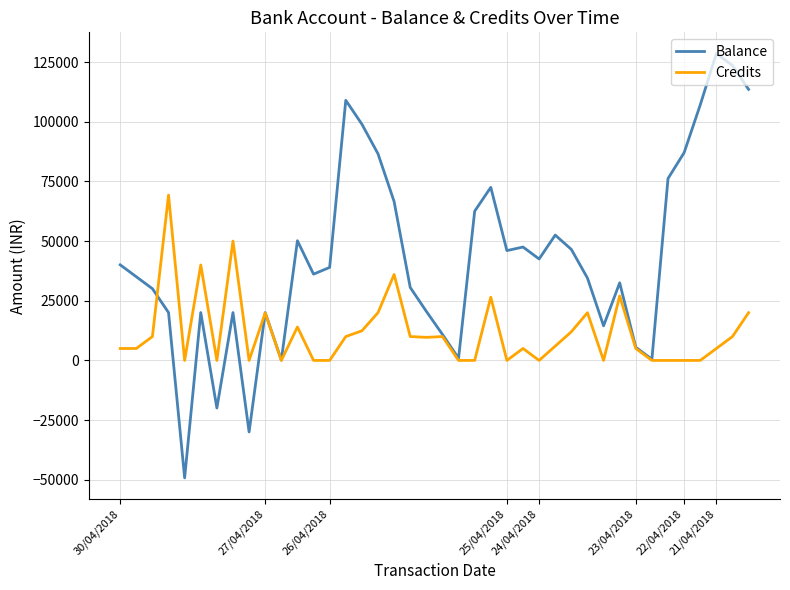

List the series in order of their peak value, lowest first.

Credits, Balance